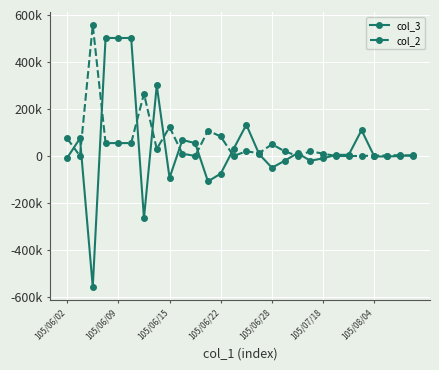

Is this an area chart (filled region under the line)?

No